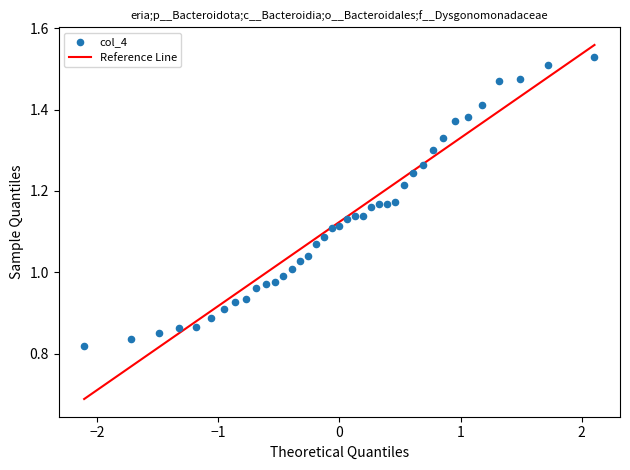

What is the range of Y values (max minus min)?

0.7